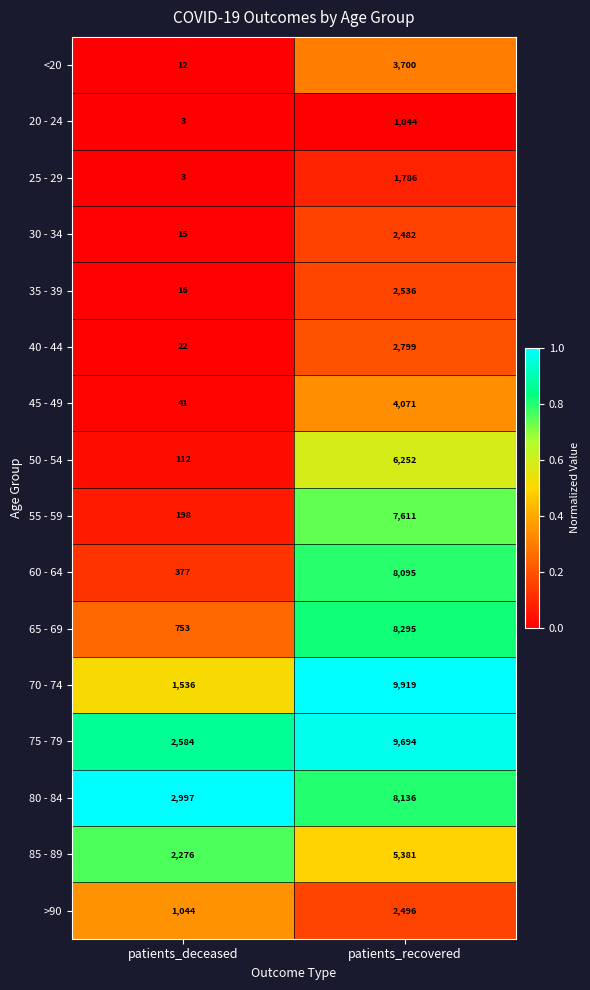

Which series has the largest total across all categories?

75 - 79